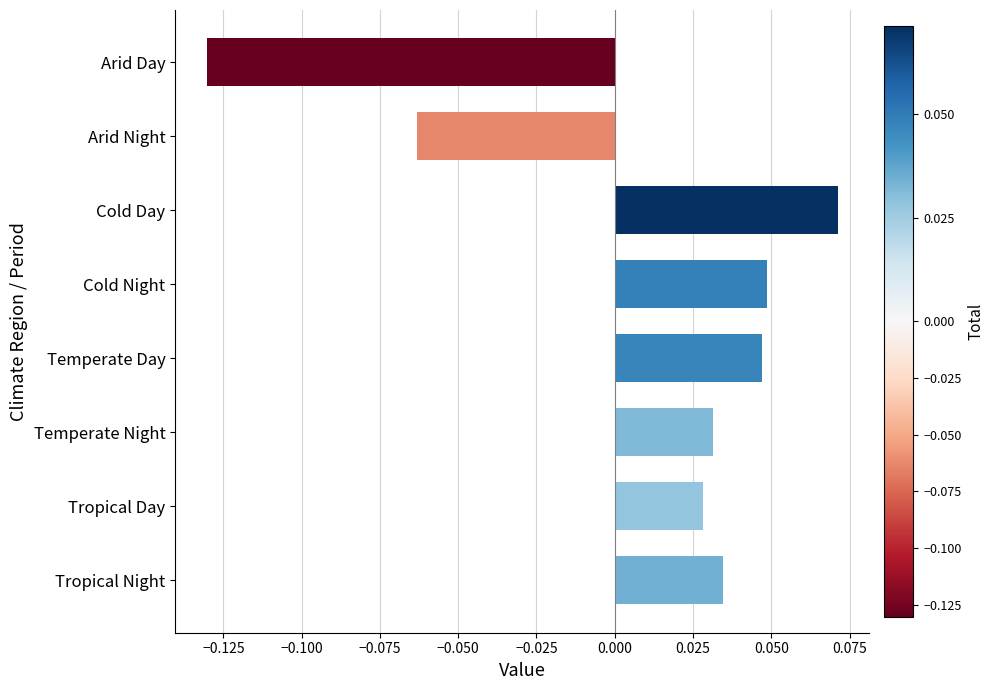

What position from the bottom is Cold Day?

6